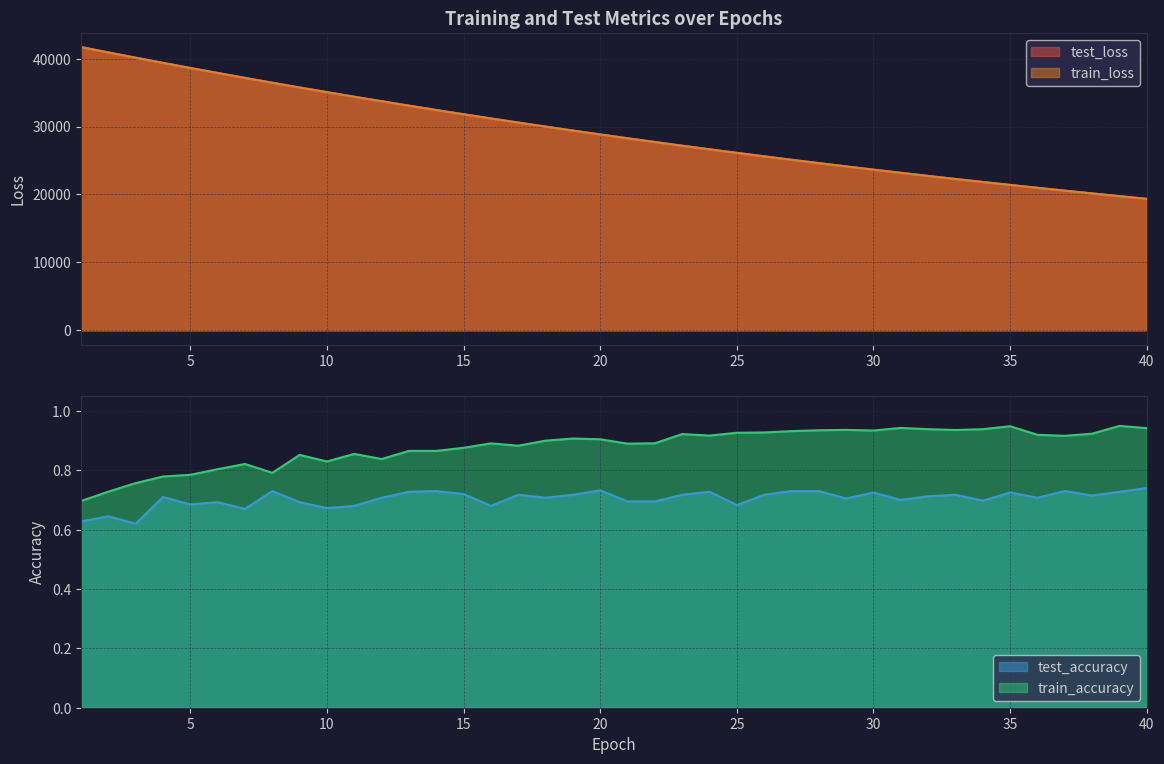

In test_accuracy, how many points are lower than both neighbors (excluding endpoints)?

12